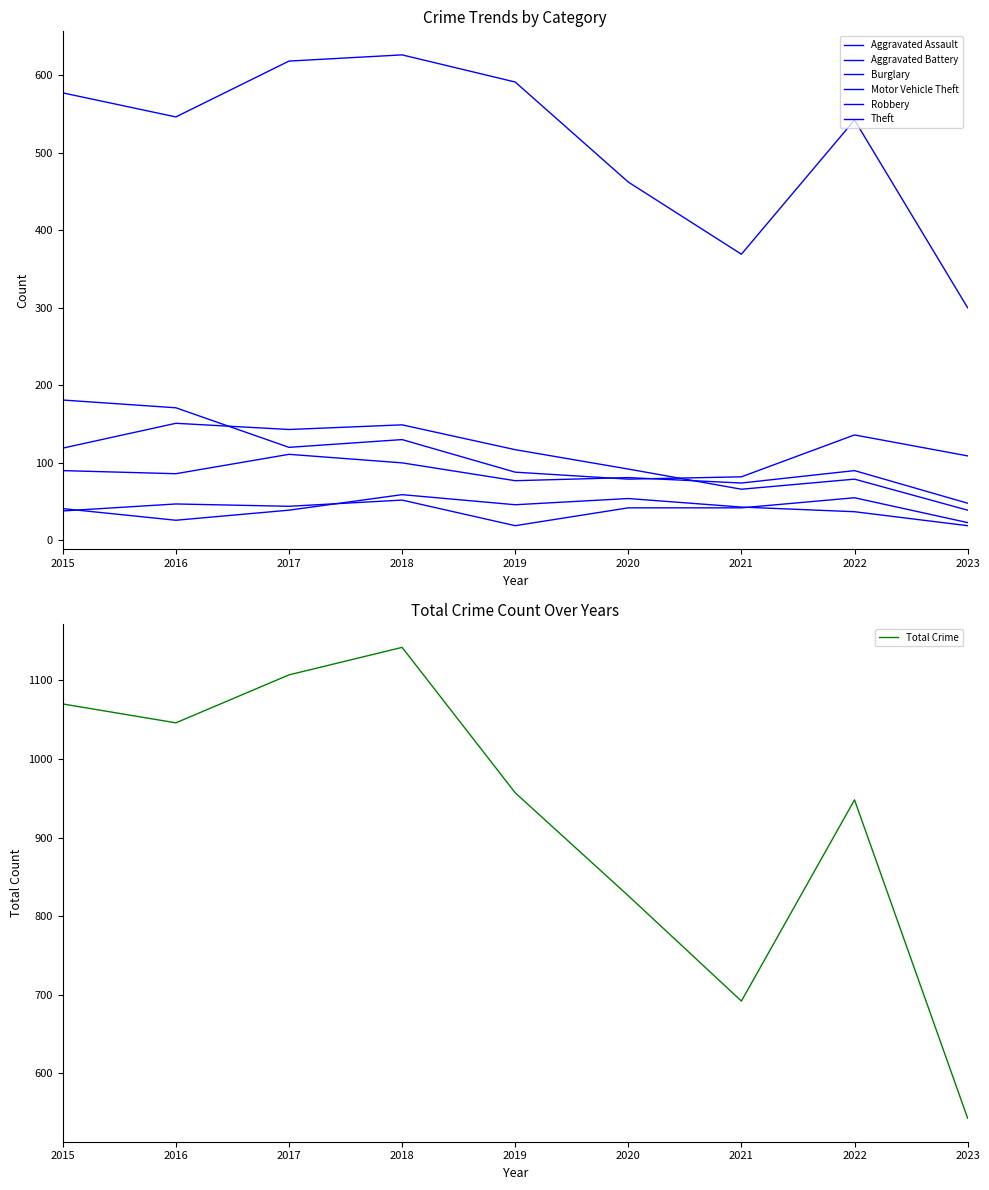

At which category does Robbery reach its first local peak?

2017